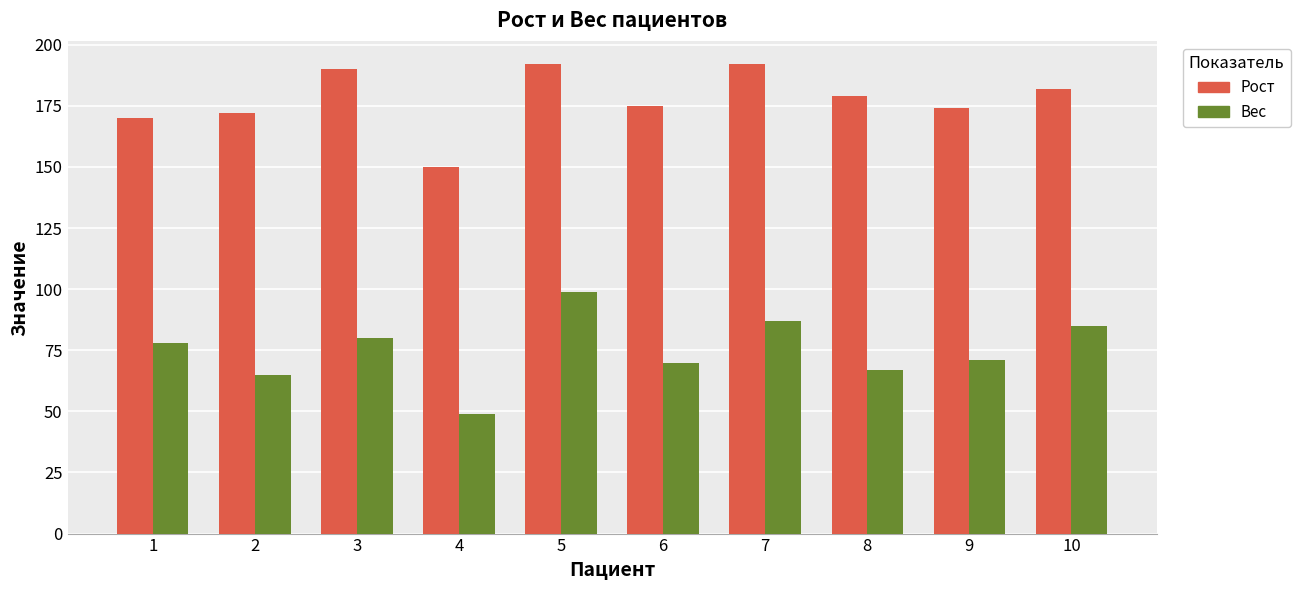

What is the difference between the maximum and minimum values in the Рост series?

42